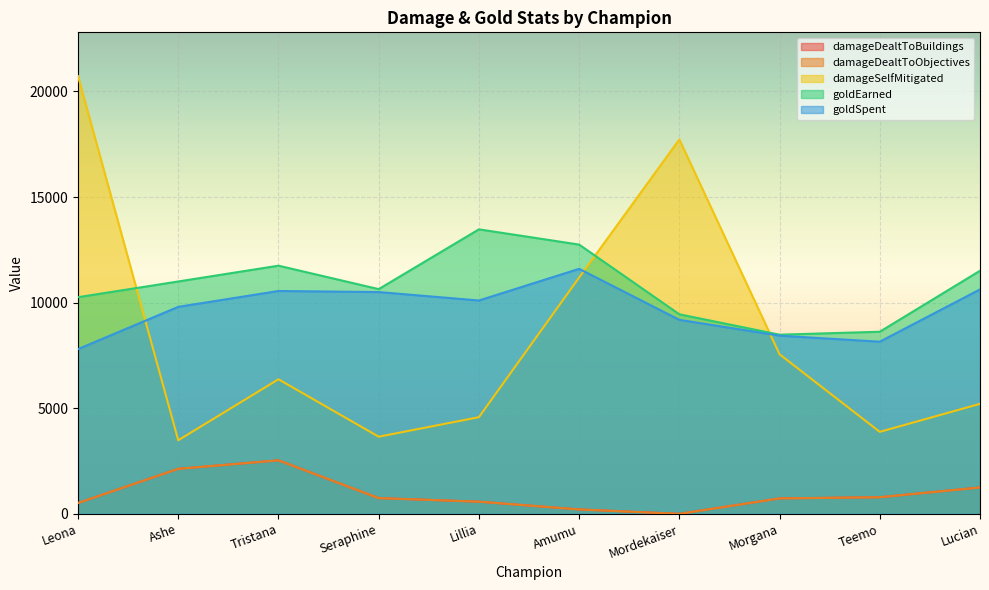

What is the value of the goldEarned point at the 6th from the left?

12748